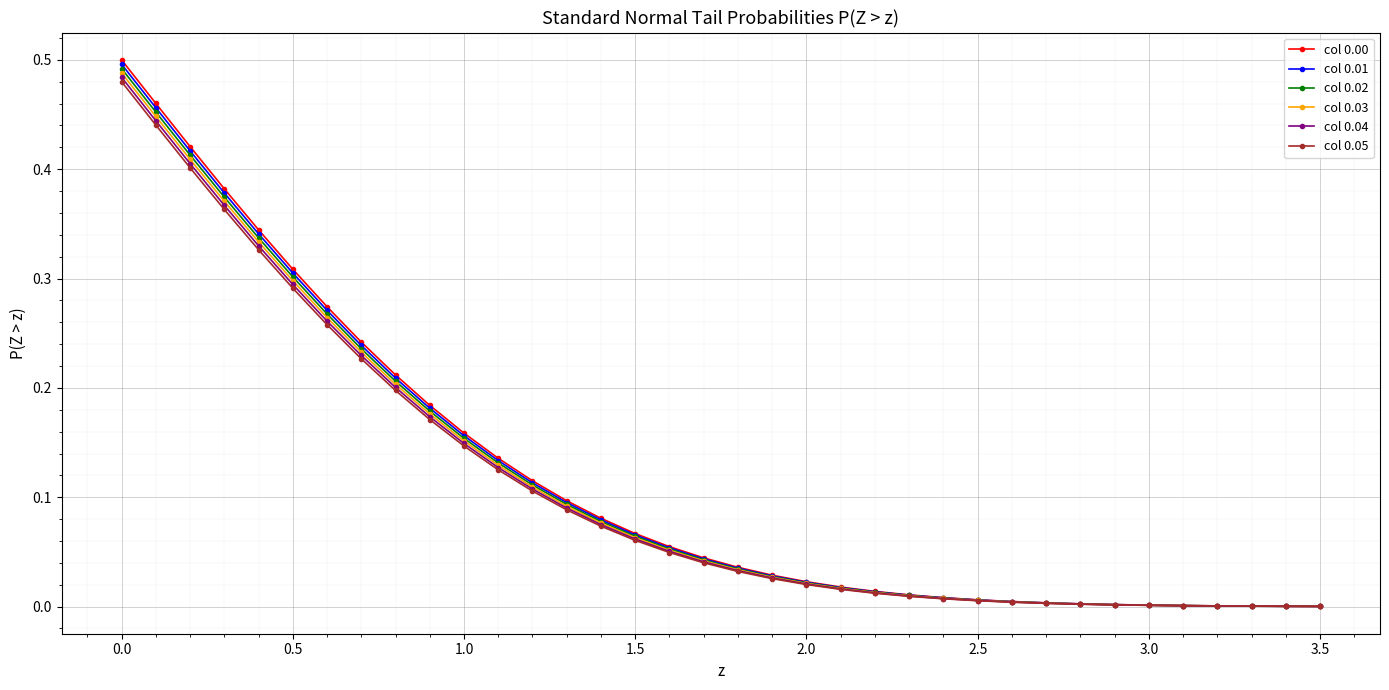

Which series has the widest spread of values?

col 0.00